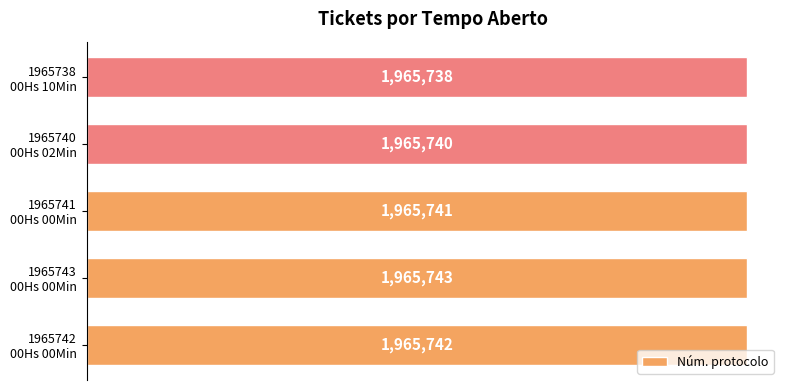

Are the bars horizontal?

Yes